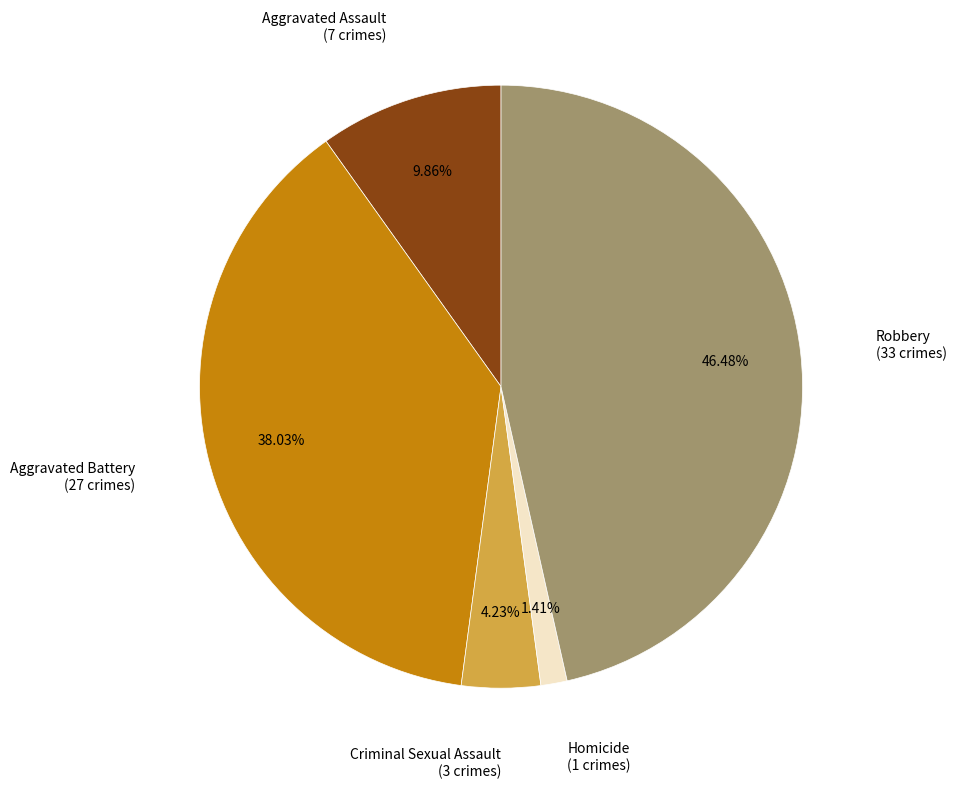

Is there any slice that represents more than half of the pie?

No